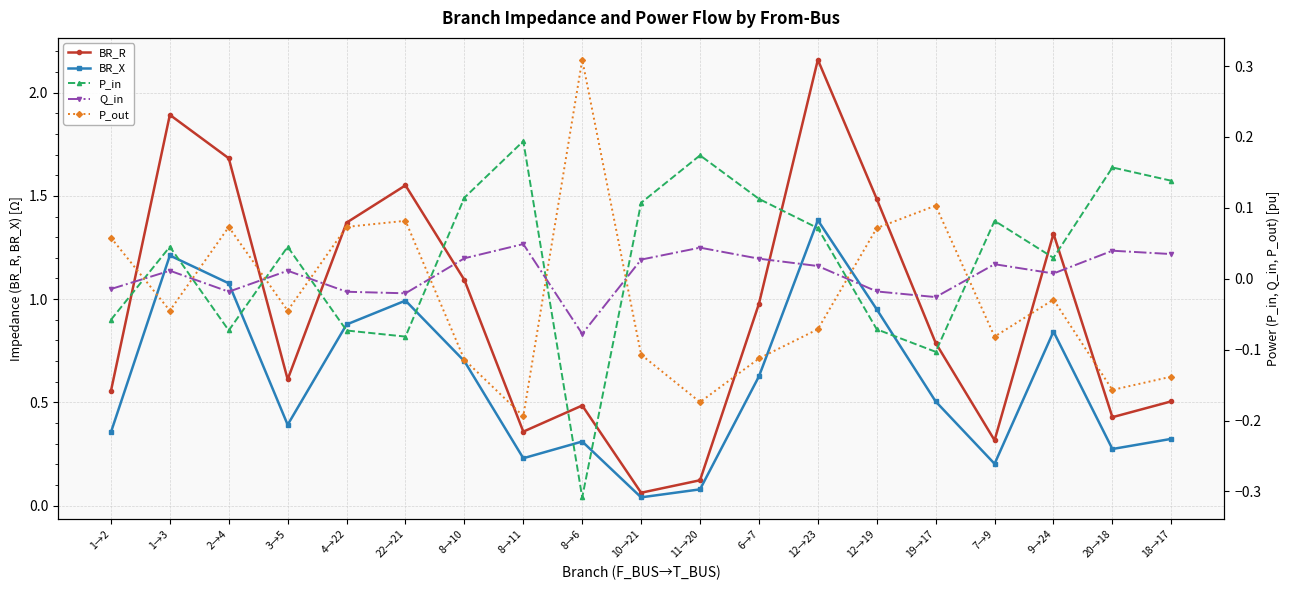

Rank the series at 20→18 from highest to lowest value.

BR_R, BR_X, P_in, Q_in, P_out